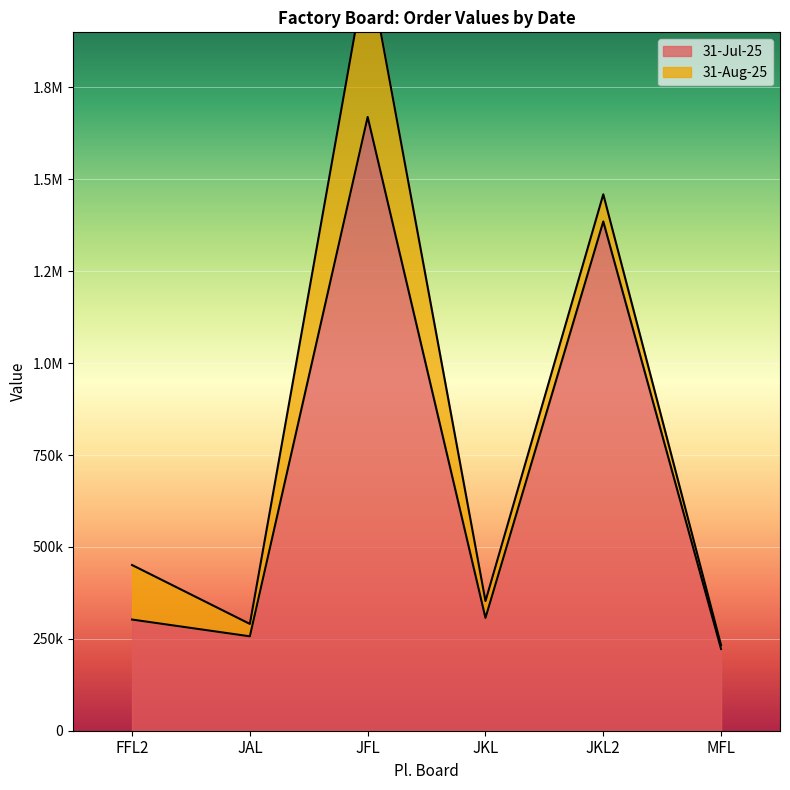

The value at JAL is 256792. True or false?

True